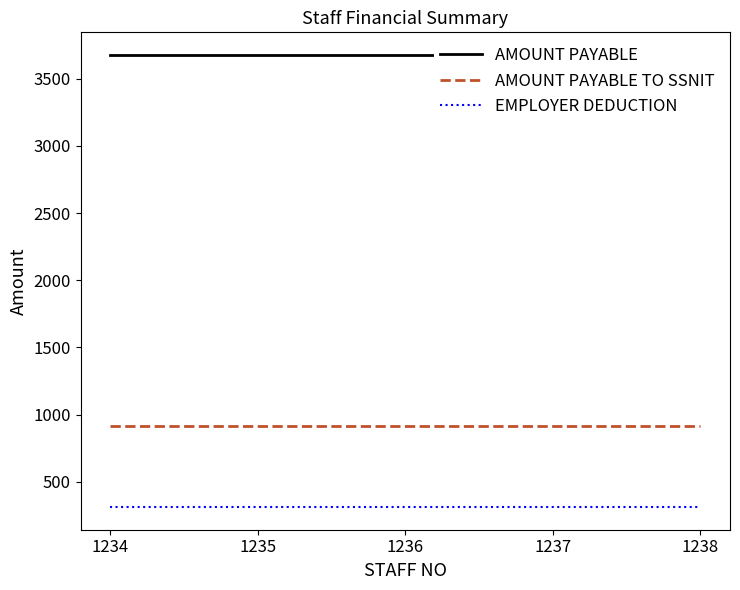

Is this an area chart (filled region under the line)?

No